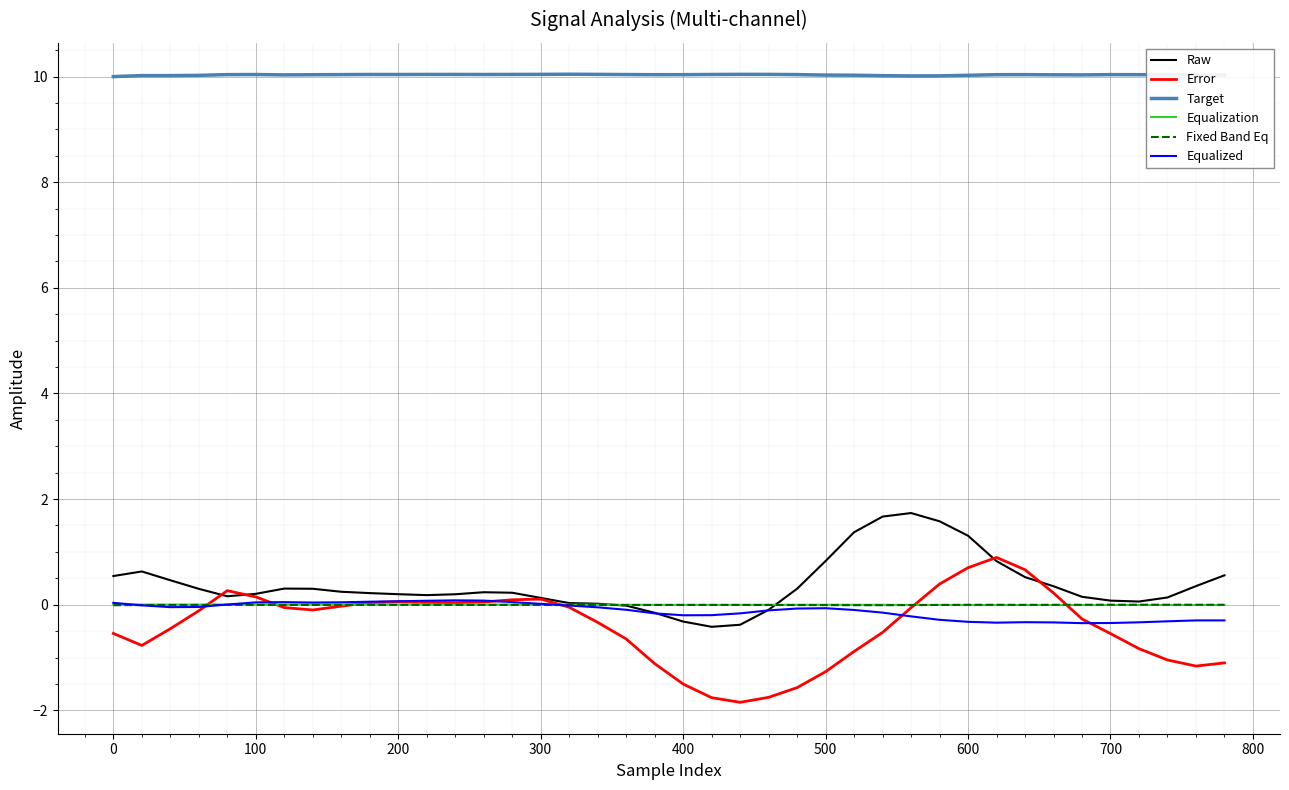

Which series has the largest total across all categories?

Target